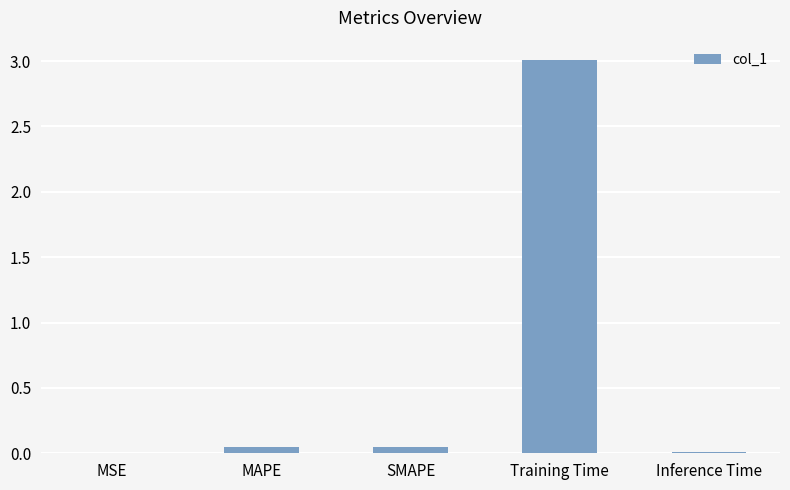

What is the maximum value shown in the chart?

3.0